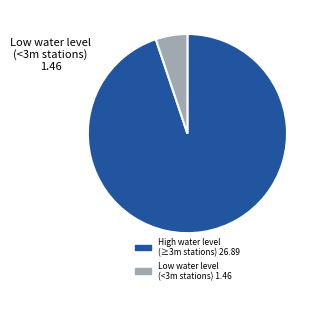

Is there any slice that represents more than half of the pie?

Yes